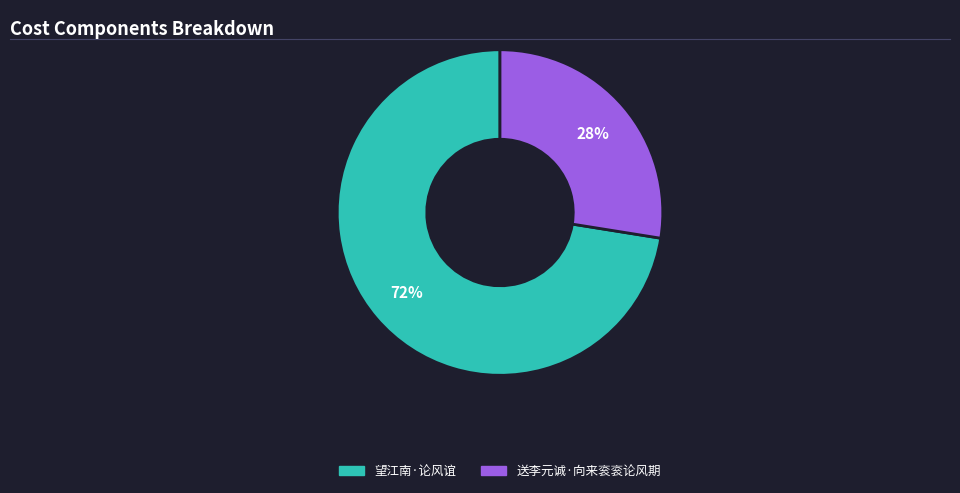

Rank the categories by value from highest to lowest.

望江南·论风谊, 送李元诚·向来衮衮论风期